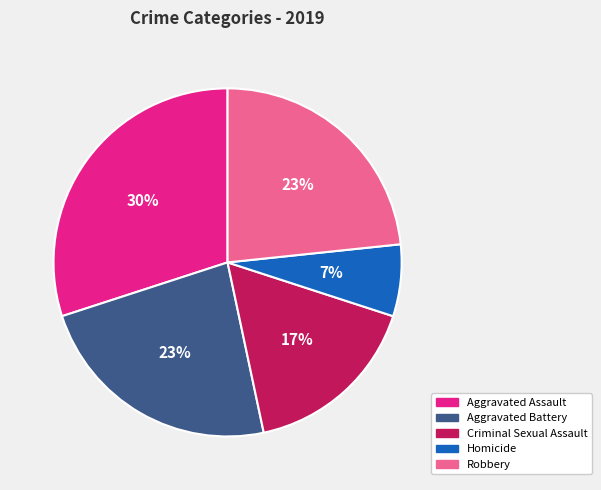

Which category has the smallest portion of the pie?

Homicide